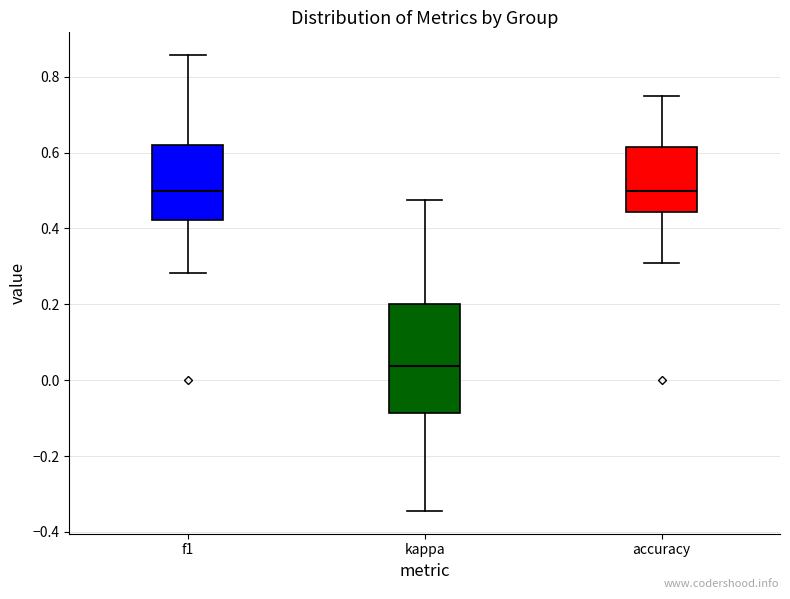

Where does the upper whisker of the box for f1 end on the y-axis? The values are not printed on the chart, so give them approximately, as read against the axis.

0.86